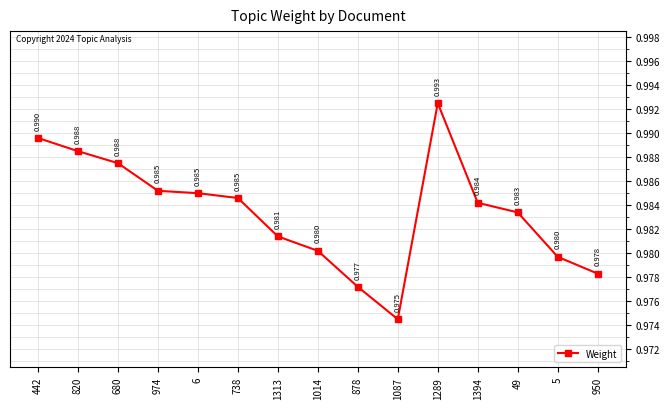

What is the value of the 3rd point from the left?

1.0